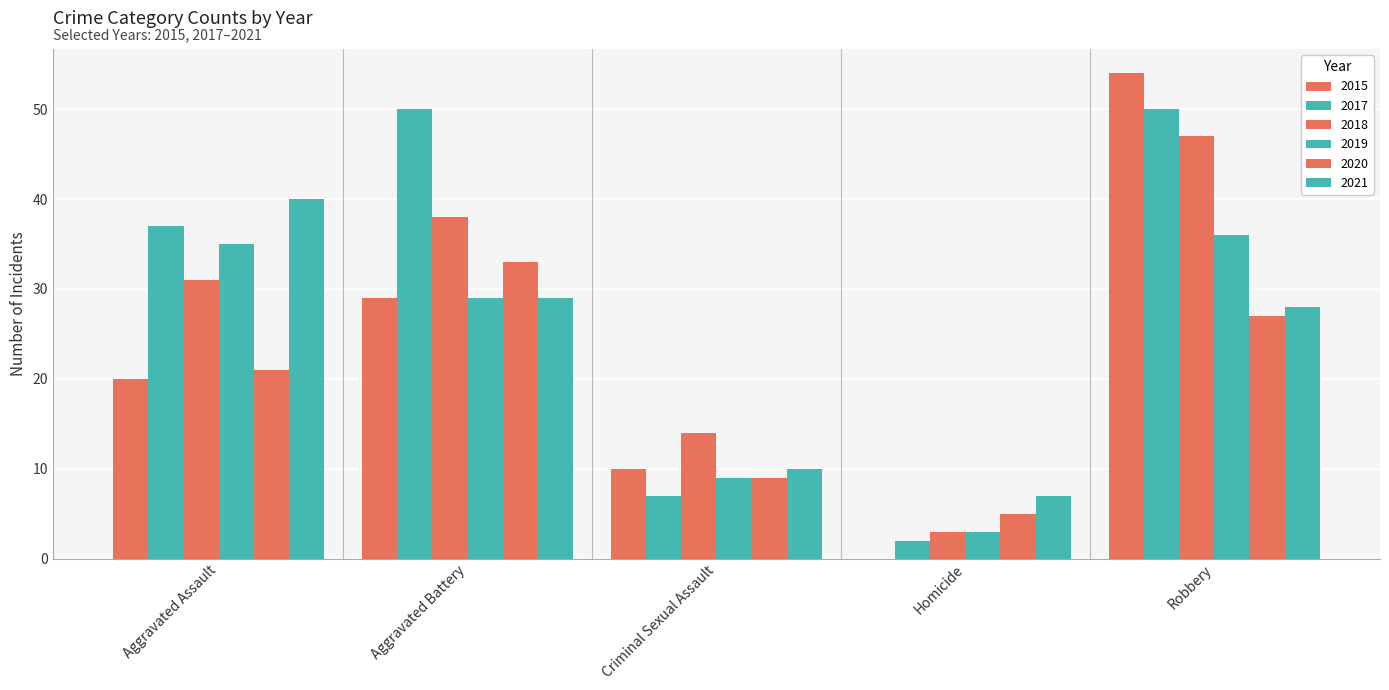

Reading right to left, extract all data points from this chart.

2015: 54	0	10	29	20
2017: 50	2	7	50	37
2018: 47	3	14	38	31
2019: 36	3	9	29	35
2020: 27	5	9	33	21
2021: 28	7	10	29	40